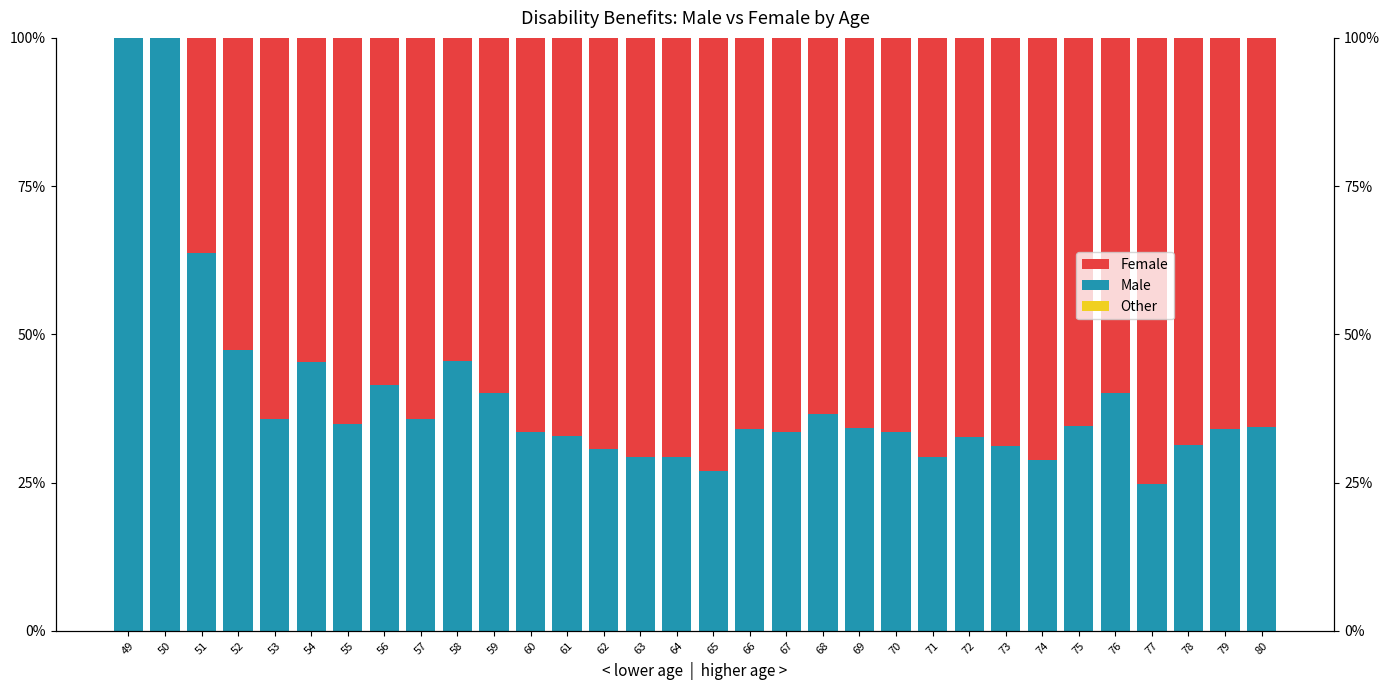

Which has a higher value, 53 or 65?

65